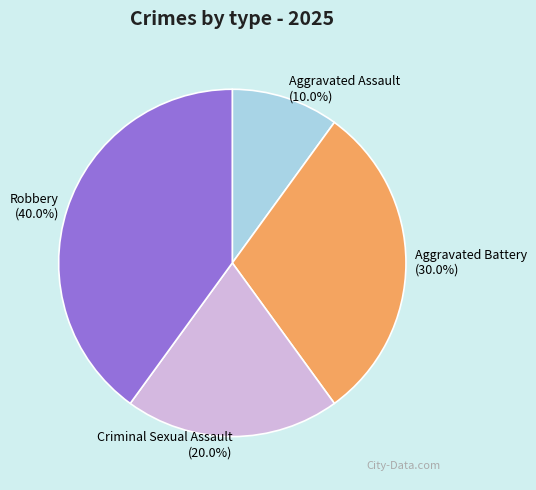

What percentage do Aggravated Battery and Aggravated Assault together represent?

40.0%